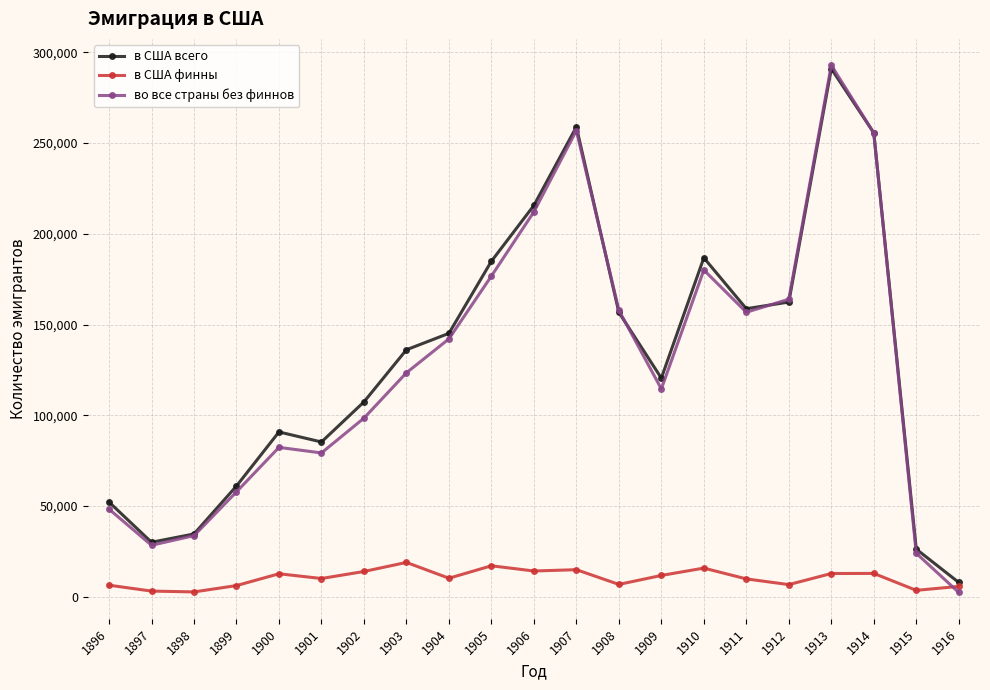

What is the value of the в США всего point at the 9th from the left?

145141.0